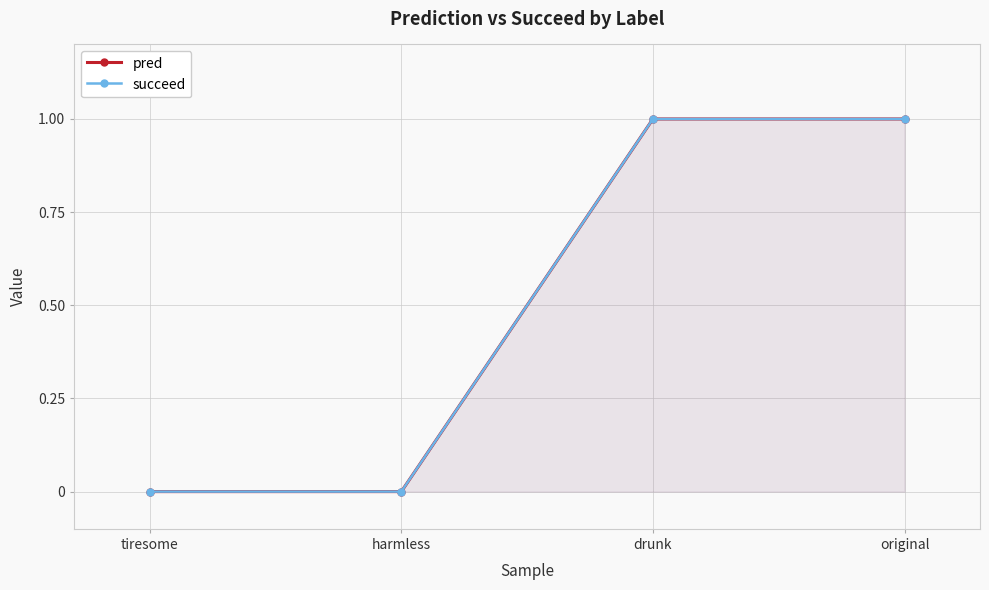

Which series has the largest total across all categories?

pred